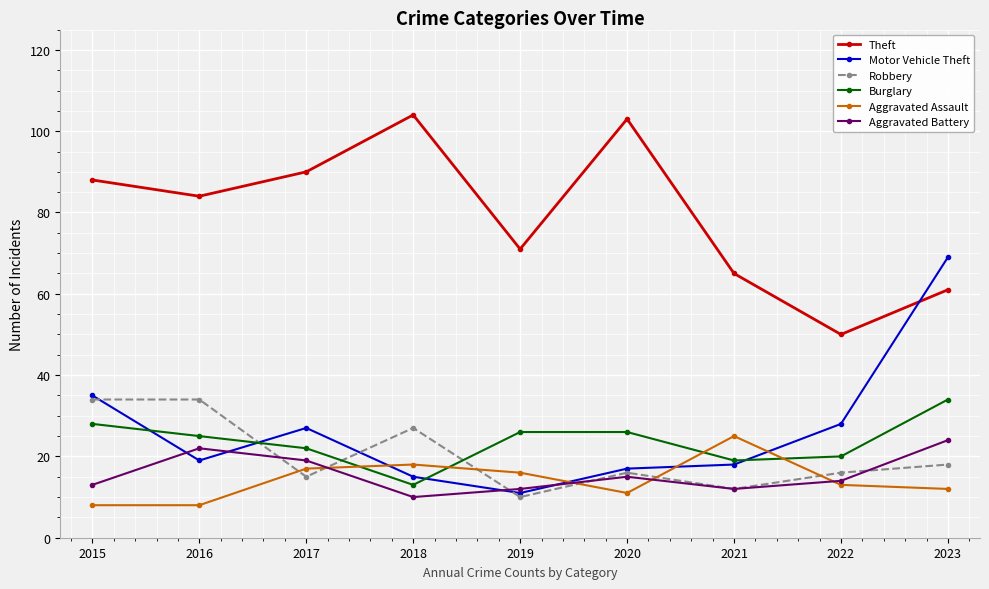

True or false: Aggravated Assault has a value of 8 at 2016.

True